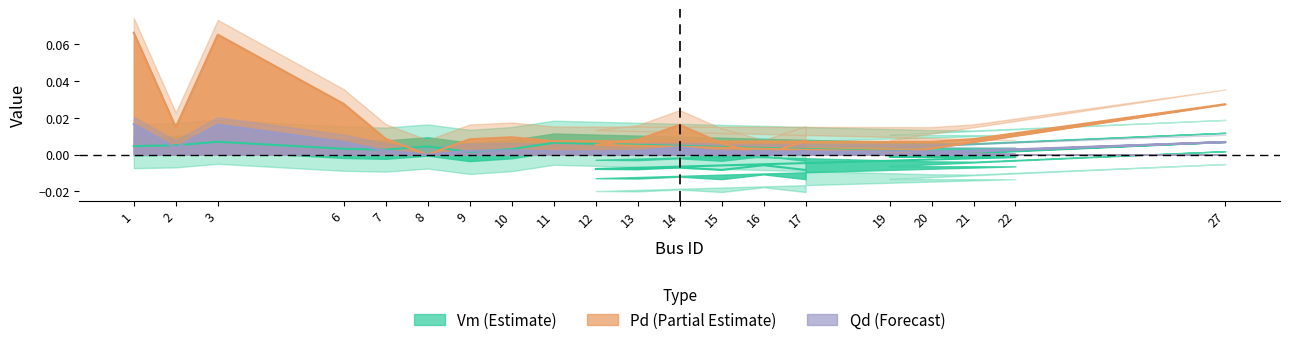

Which series has the largest range (max minus min)?

Pd